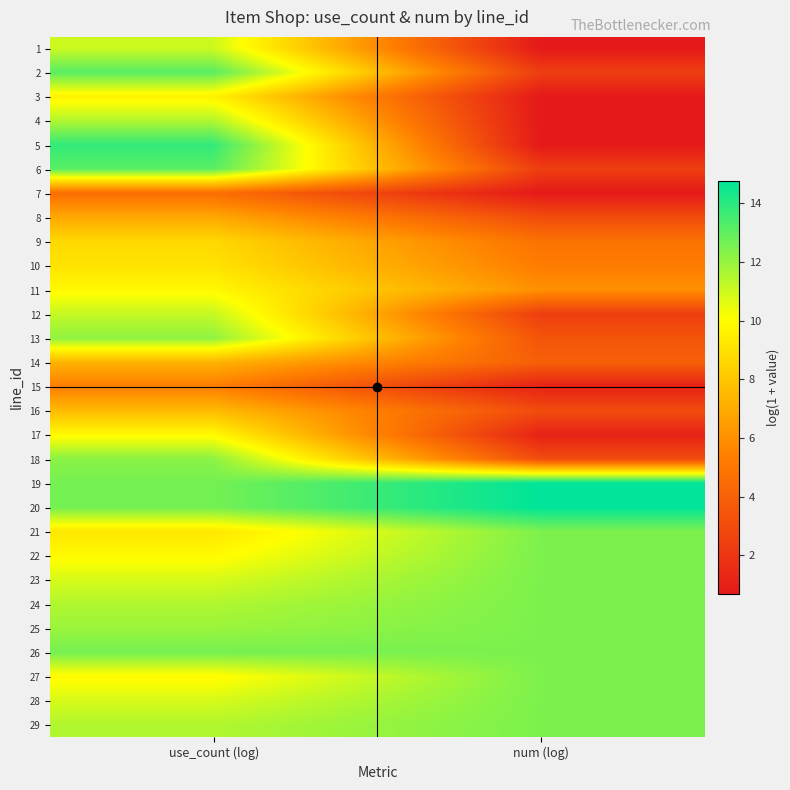

What is the greatest value displayed?

14.8